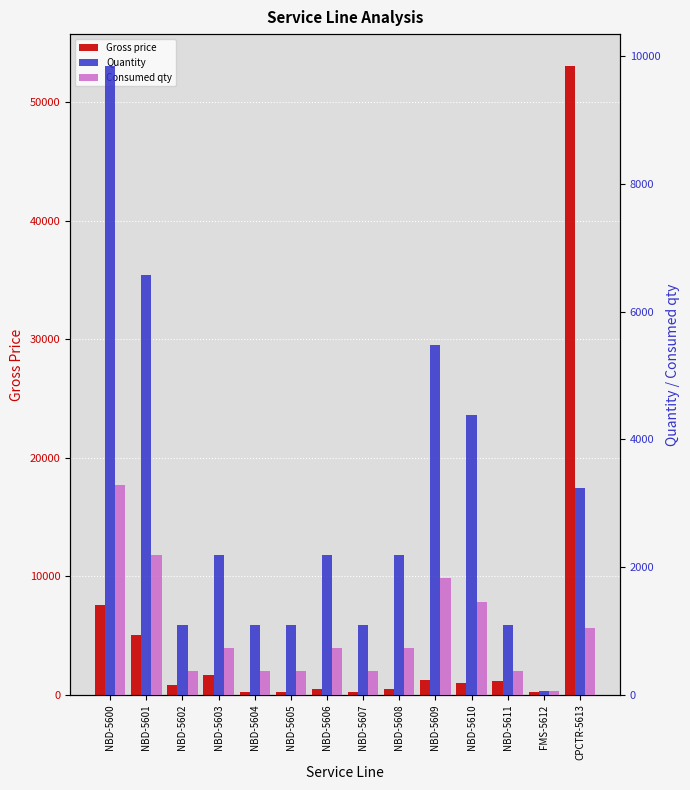

How many groups of bars are there?

14